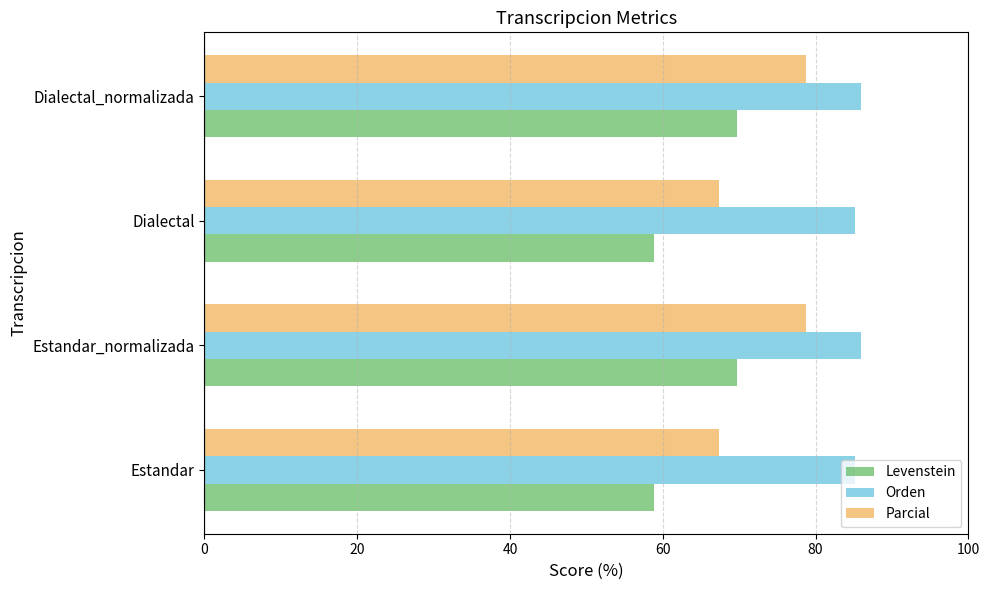

What is the total value across all series at Dialectal?

211.4